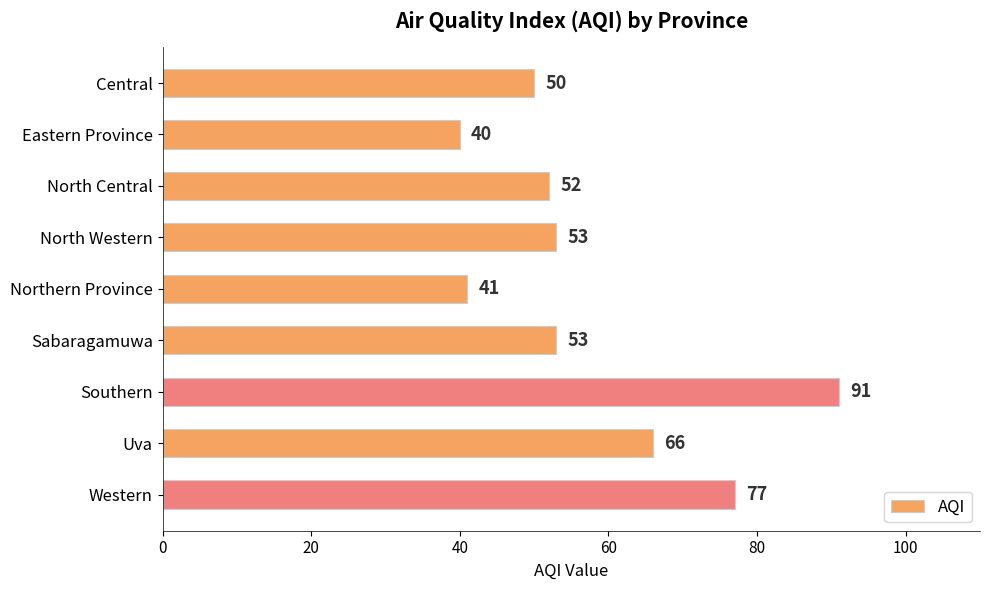

Read the value at Northern Province, to the nearest 10.

40